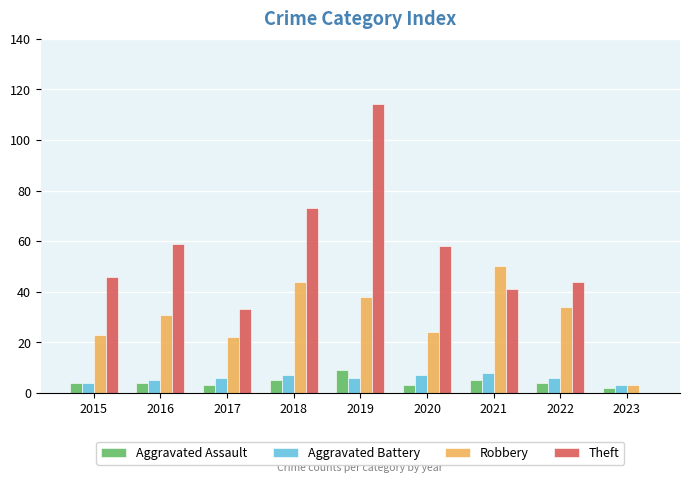

Is it true that Aggravated Assault equals 5 at 2021?

True